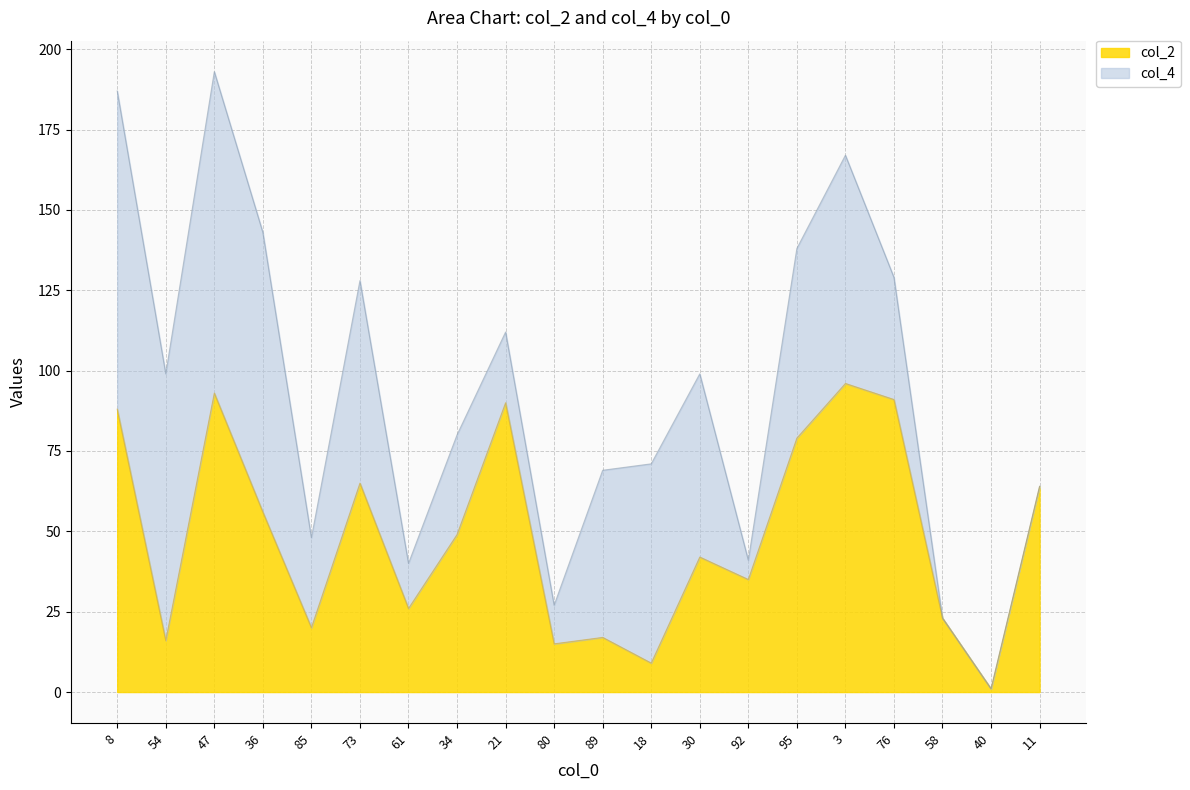

What is the label of the 13th point from the right?

34